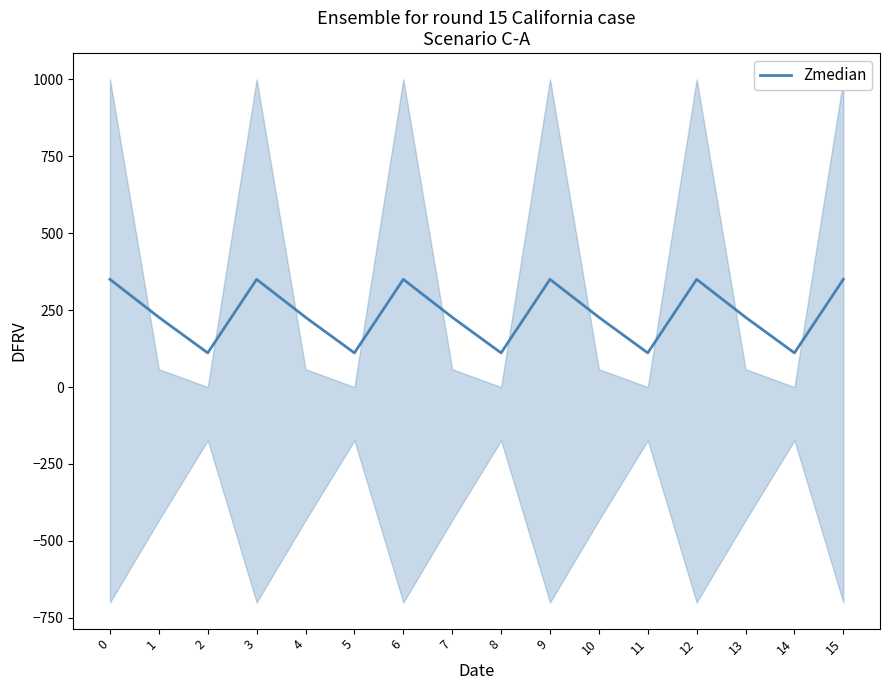

How many lines are shown in the chart?

1